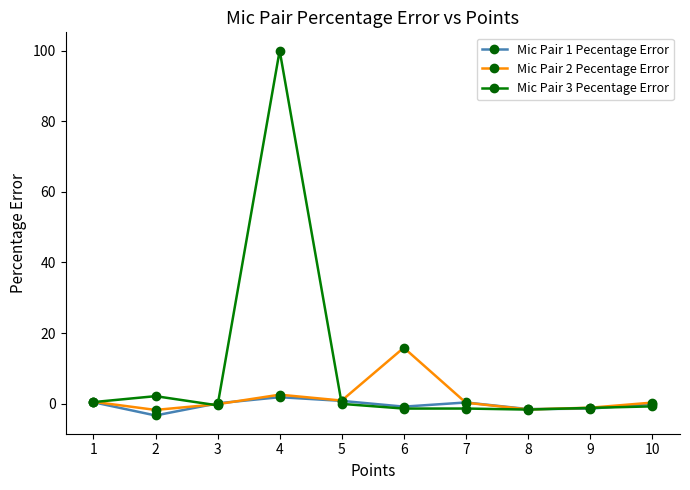

What is the value of the Mic Pair 1 Pecentage Error point at the 10th from the left?

-0.1